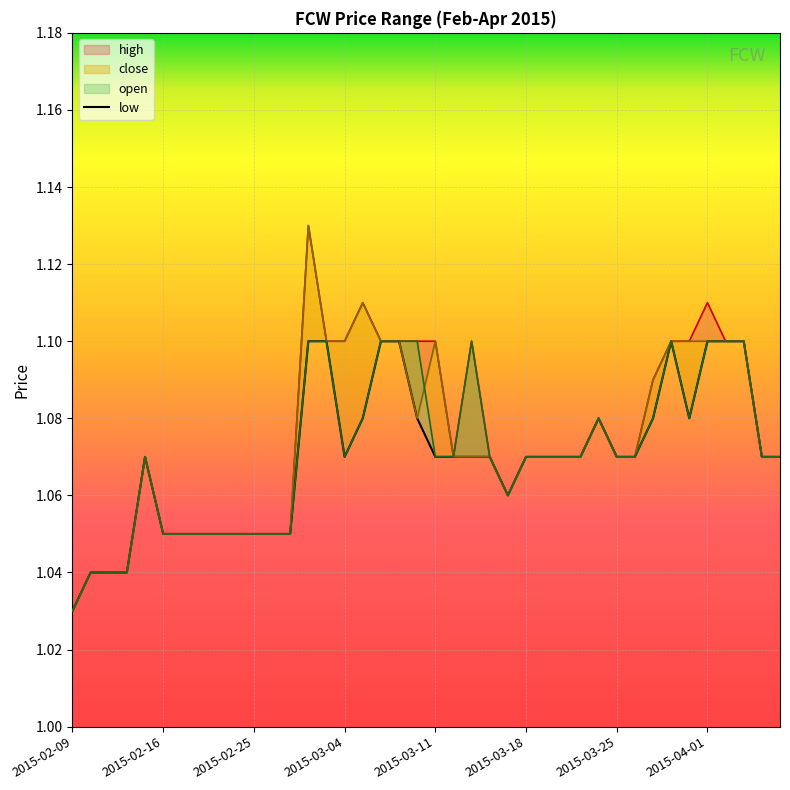

Reading right to left, extract all data points from this chart.

high: 1.1	1.1	1.1	1.1	1.1	1.1	1.1	1.1	1.1	1.1	1.1	1.1	1.1	1.1	1.1	1.1	1.1	1.1	1.1	1.1	1.1	1.1	1.1	1.1	1.1	1.1	1.1	1.1	1.1	1.1	1.1	1.1	1.1	1.1	1.1	1.1	1.0	1.0	1.0	1.0
close: 1.1	1.1	1.1	1.1	1.1	1.1	1.1	1.1	1.1	1.1	1.1	1.1	1.1	1.1	1.1	1.1	1.1	1.1	1.1	1.1	1.1	1.1	1.1	1.1	1.1	1.1	1.1	1.1	1.1	1.1	1.1	1.1	1.1	1.1	1.1	1.1	1.0	1.0	1.0	1.0
open: 1.1	1.1	1.1	1.1	1.1	1.1	1.1	1.1	1.1	1.1	1.1	1.1	1.1	1.1	1.1	1.1	1.1	1.1	1.1	1.1	1.1	1.1	1.1	1.1	1.1	1.1	1.1	1.1	1.1	1.1	1.1	1.1	1.1	1.1	1.1	1.1	1.0	1.0	1.0	1.0
low: 1.1	1.1	1.1	1.1	1.1	1.1	1.1	1.1	1.1	1.1	1.1	1.1	1.1	1.1	1.1	1.1	1.1	1.1	1.1	1.1	1.1	1.1	1.1	1.1	1.1	1.1	1.1	1.1	1.1	1.1	1.1	1.1	1.1	1.1	1.1	1.1	1.0	1.0	1.0	1.0